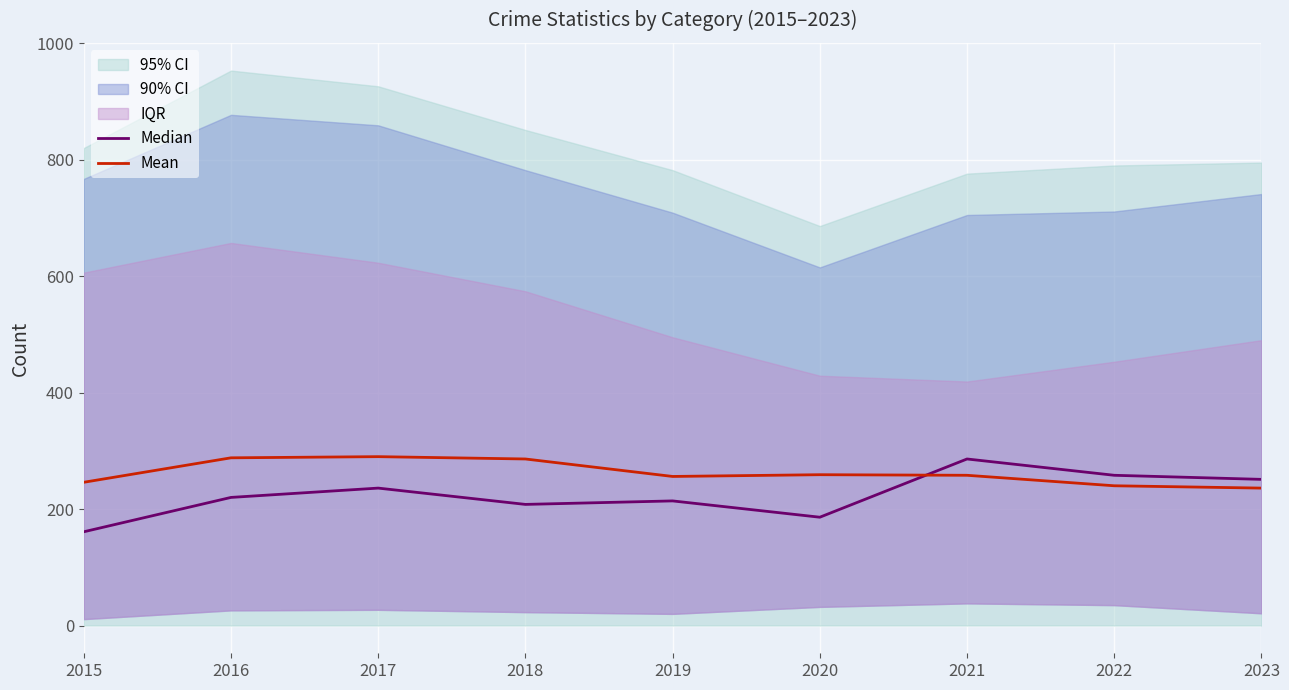

What is the difference between the second highest and second lowest values in the Mean series?

48